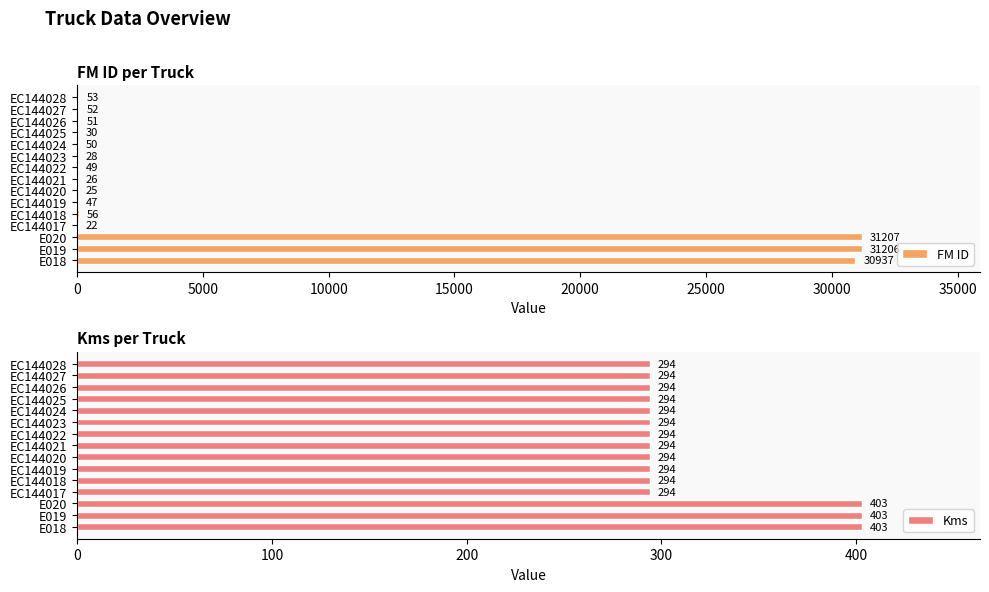

What is the highest value of the FM ID series?

31207